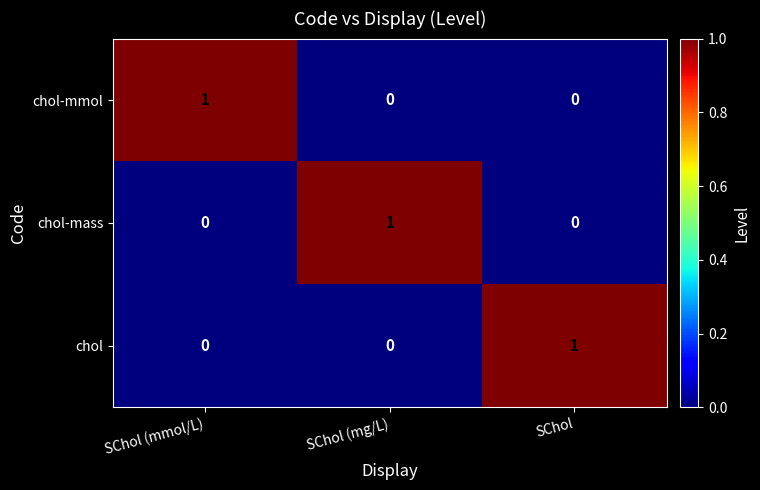

Is it true that chol-mmol equals 0 at SChol (mg/L)?

True